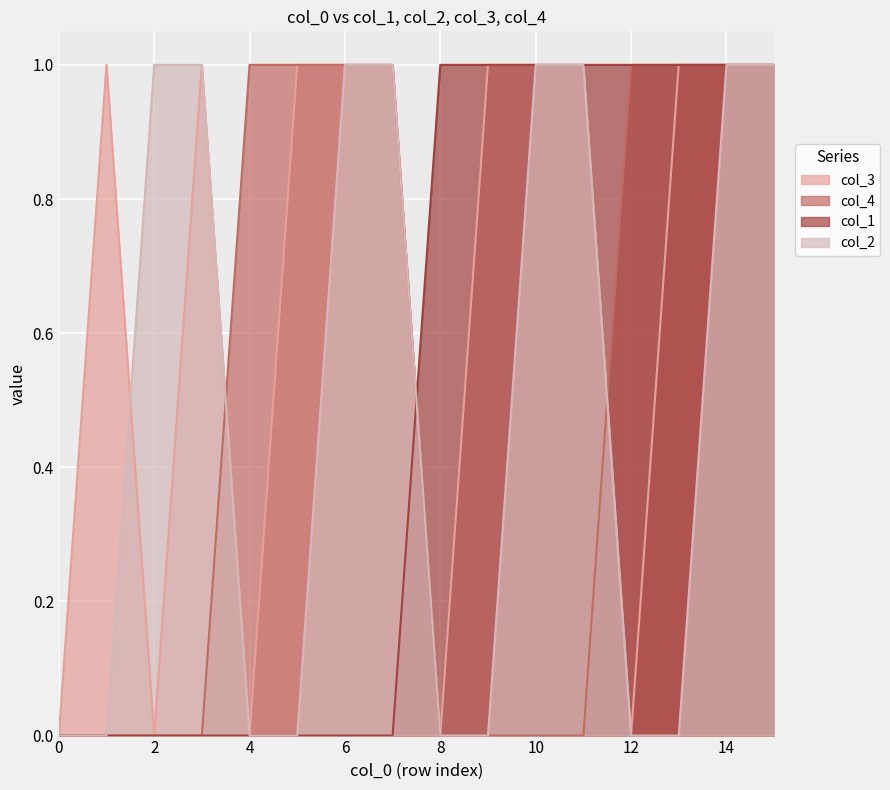

At which category is the sum across all series the highest?

14